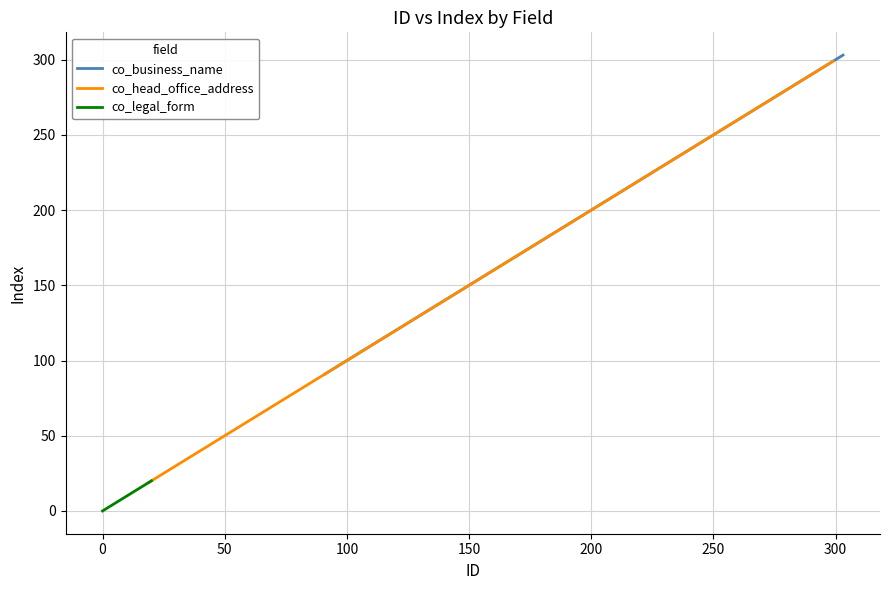

What position from the right is 140?

19